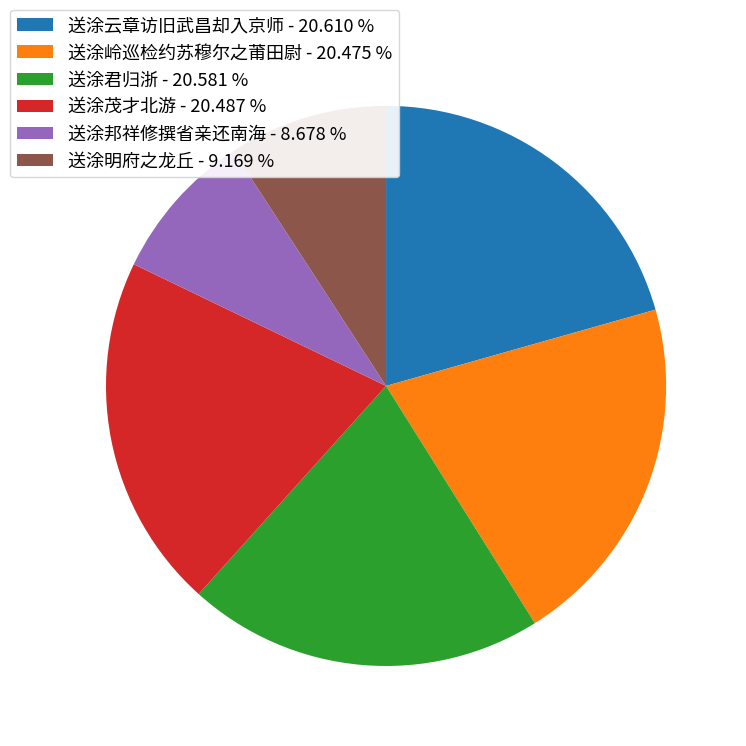

Which has a higher value, 送涂云章访旧武昌却入京师 - 20.610 % or 送涂明府之龙丘 - 9.169 %?

送涂云章访旧武昌却入京师 - 20.610 %